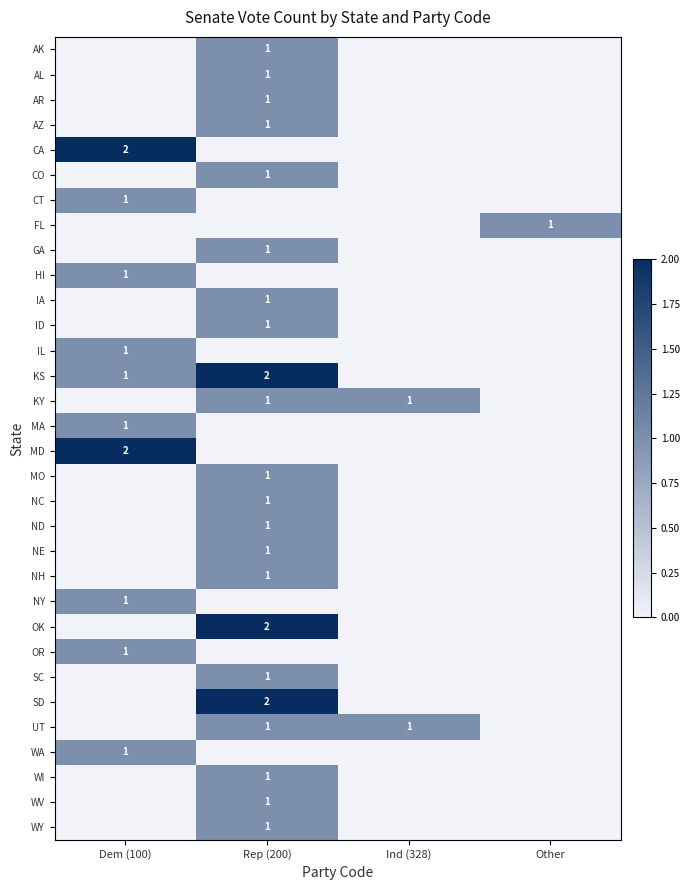

The CA series shows 3 at Dem (100). True or false?

False